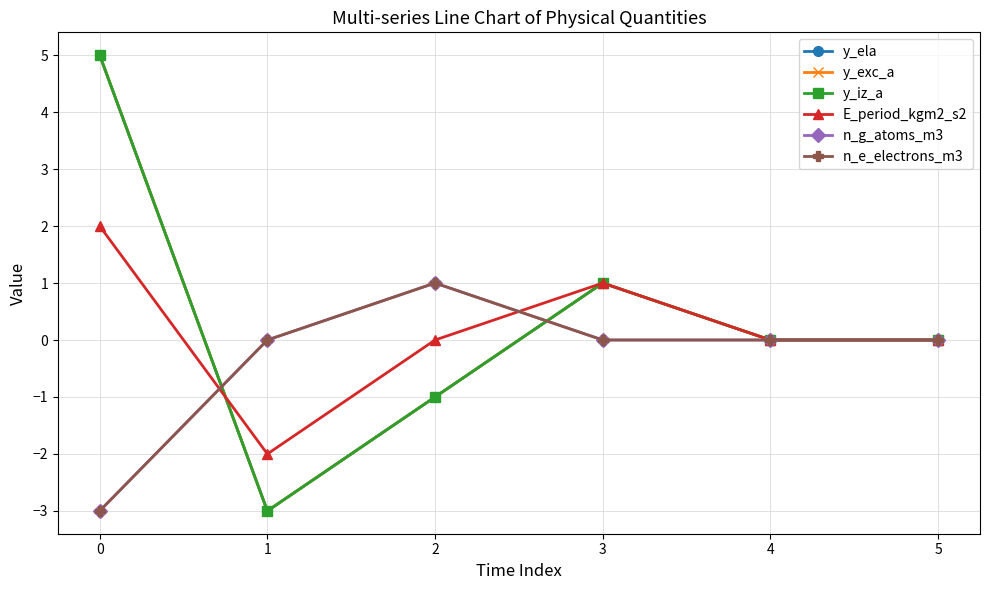

Is it true that E_period_kgm2_s2 equals 0 at 2?

True